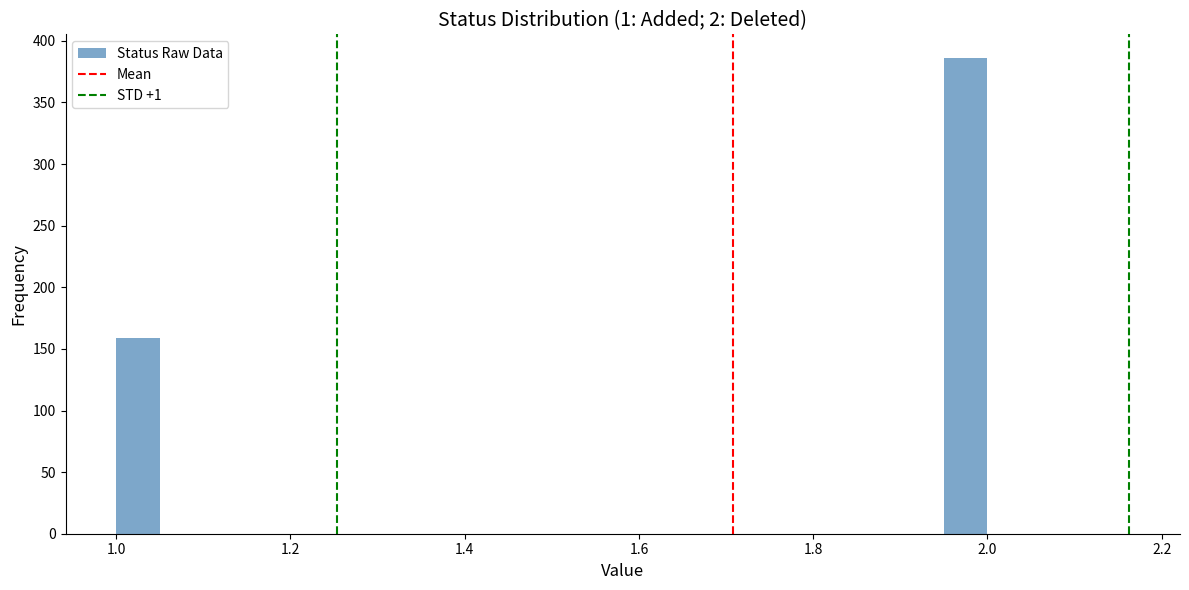

Read against the x-axis, roughly where is the centre of the tallest bar?

1.98